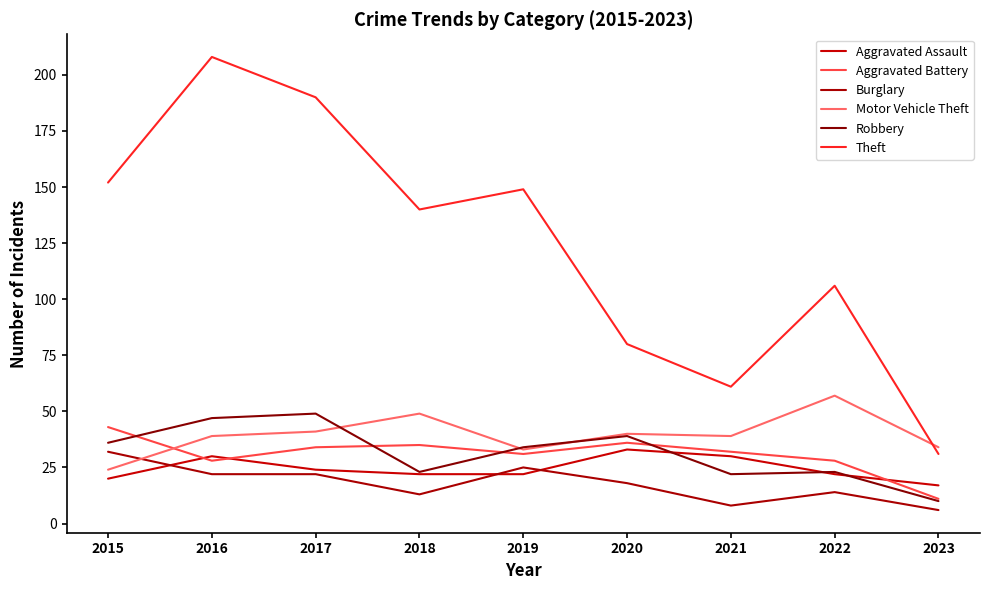

Is it true that Aggravated Assault equals 24 at 2017?

True